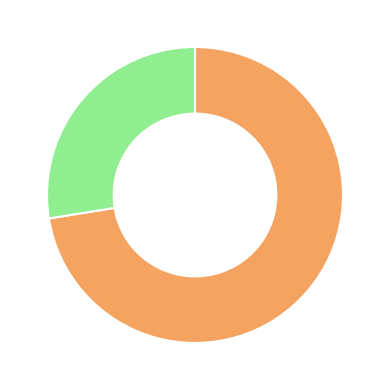

How many slices are in this pie chart?

2